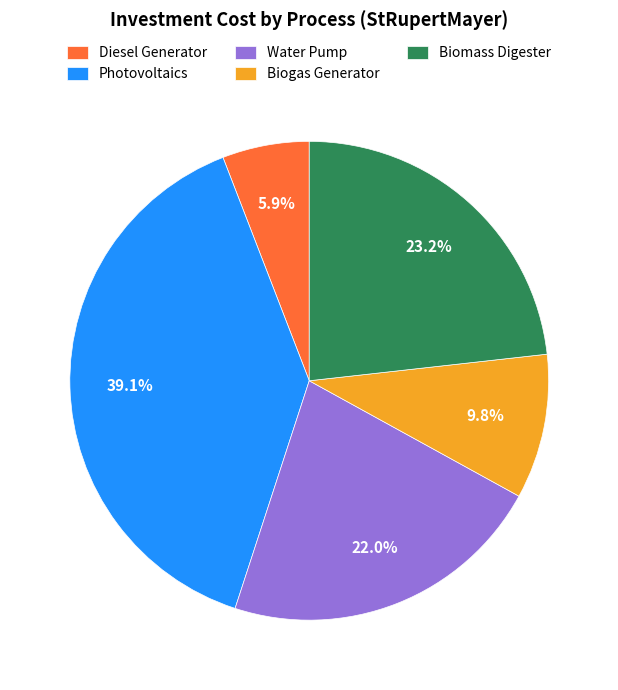

Rank the categories by value from lowest to highest.

Diesel Generator, Biogas Generator, Water Pump, Biomass Digester, Photovoltaics